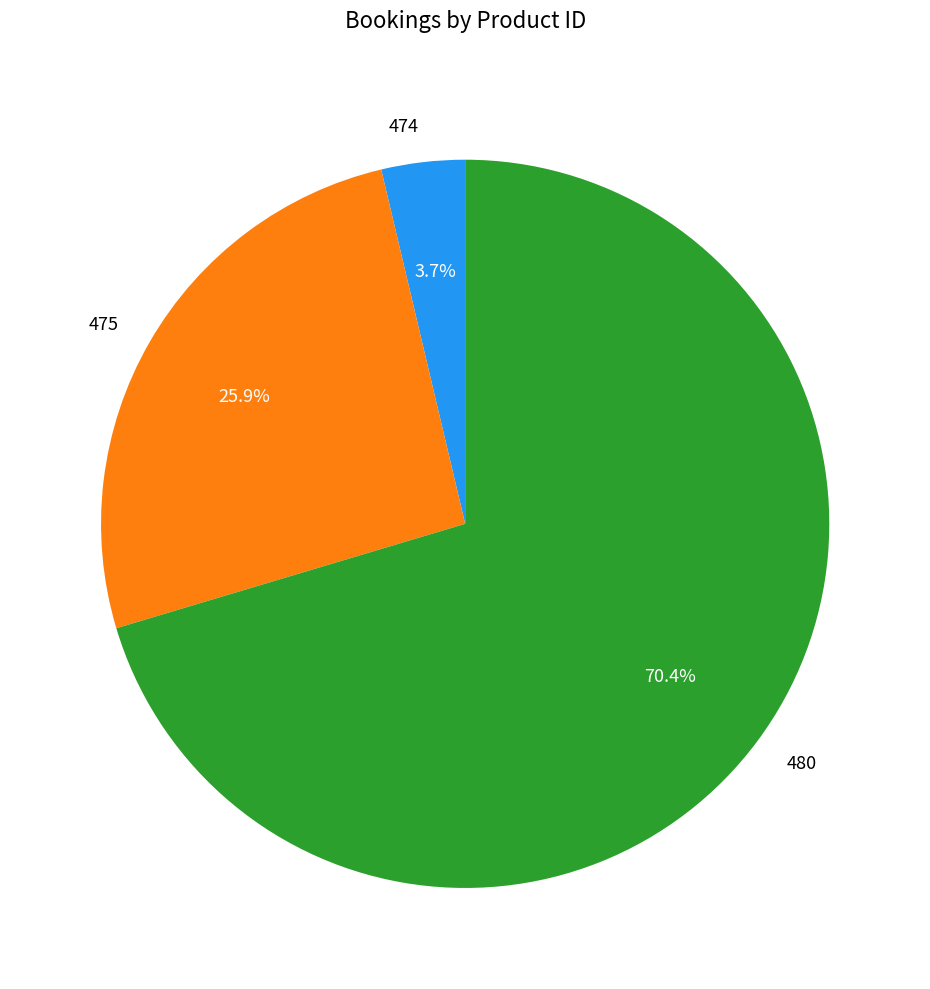

What percentage do 474 and 475 together represent?

29.6%